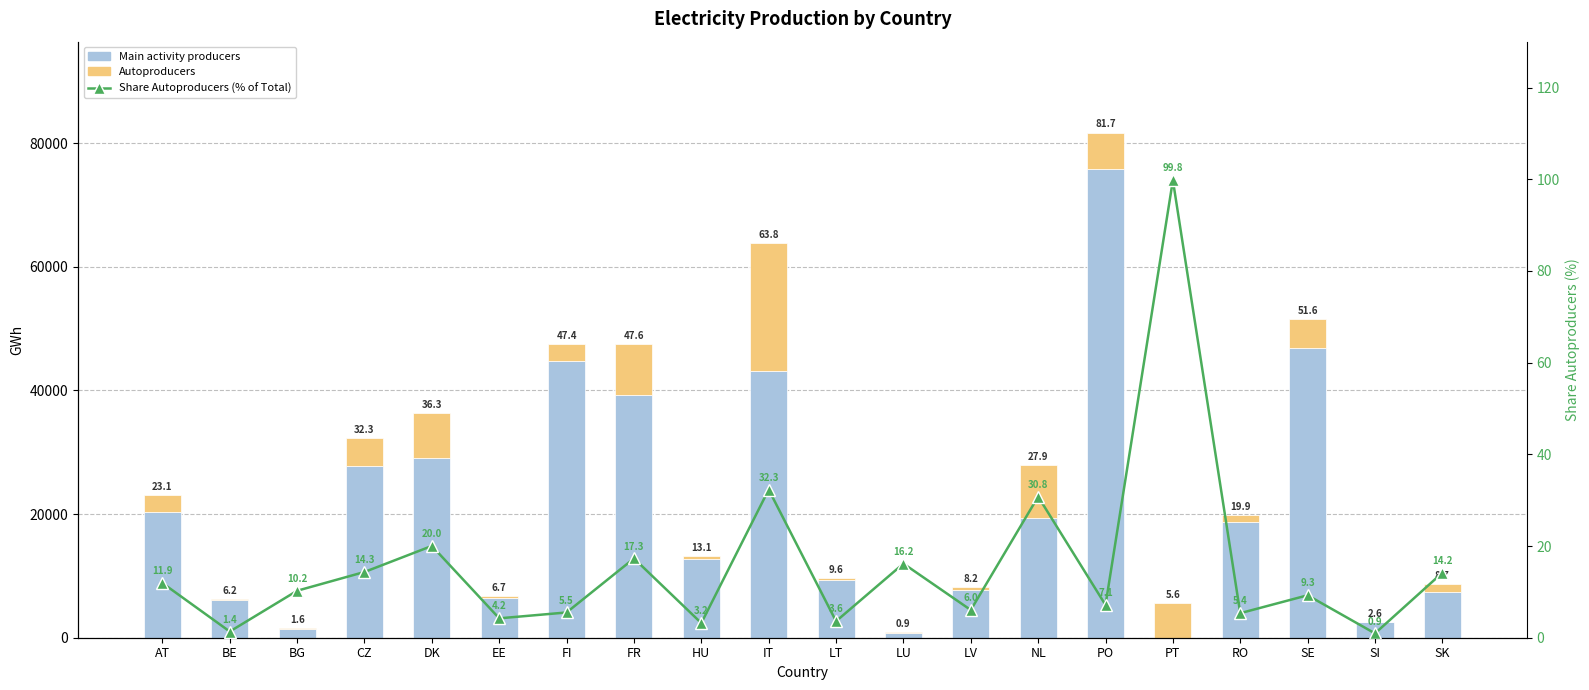

What is the difference between the second highest and minimum values in the Main activity producers series?

46815.0